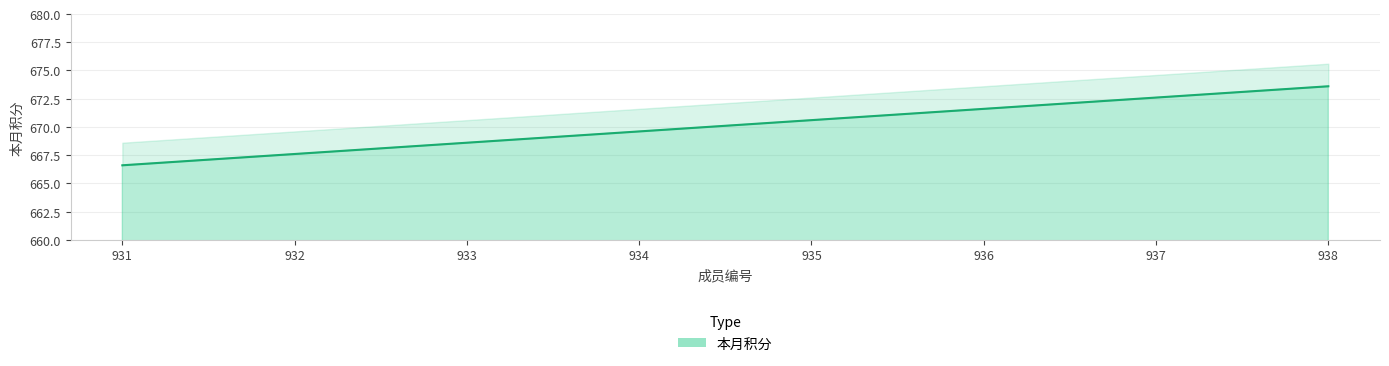

How many data points does each series have?

8